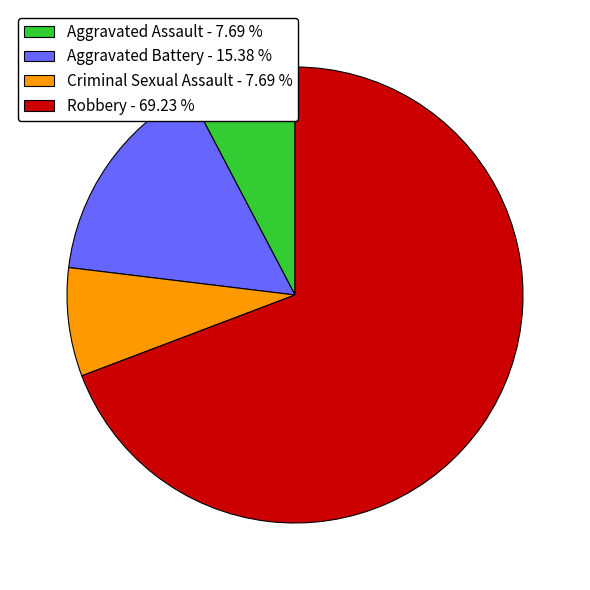

Combined, do Aggravated Assault - 7.69 % and Aggravated Battery - 15.38 % account for over 50%?

No